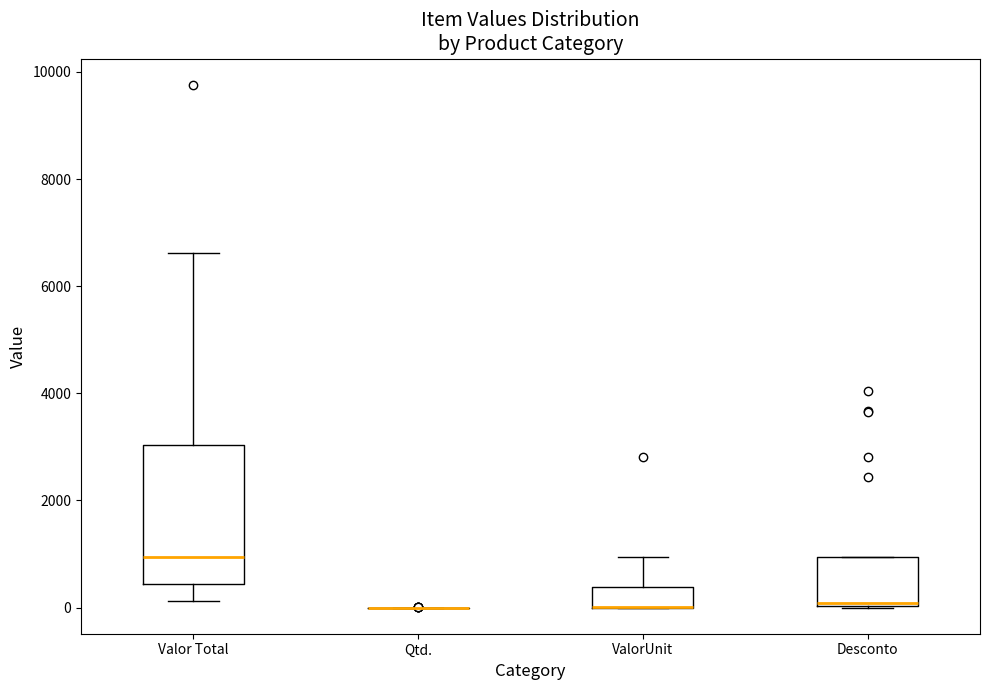

Reading left to right, read every box against the y-axis: the position of its median line, the range the box covers, and the ends of its whiskers. The values are not printed on the chart, so give them approximately, as read against the axis.

Valor Total: median 1000, box 400 to 3000, whiskers 200 to 6600
Qtd.: box collapsed to a line at 0, whiskers 0 to 0
ValorUnit: median 0 (drawn on the box's lower edge), box 0 to 400, whiskers 0 to 1000
Desconto: median 0, box 0 to 1000, whiskers 0 to 1000